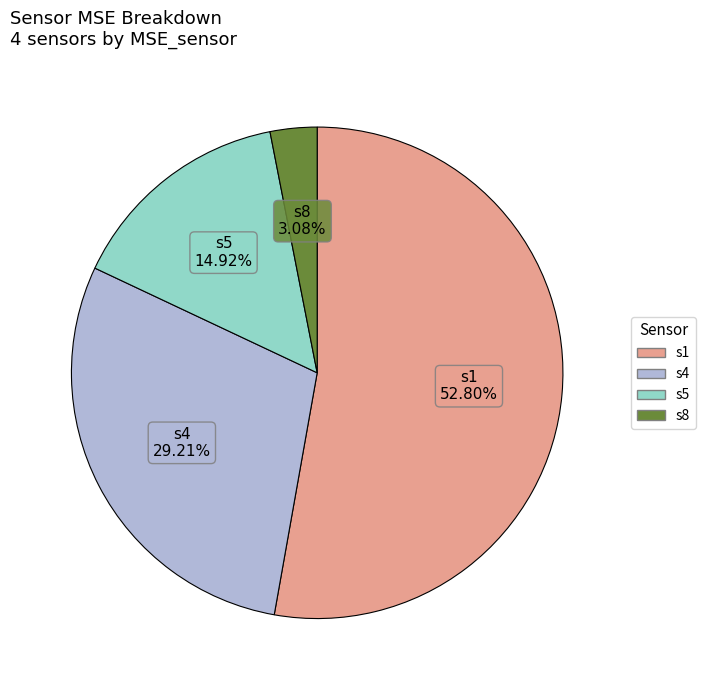

What is the majority slice?

s1